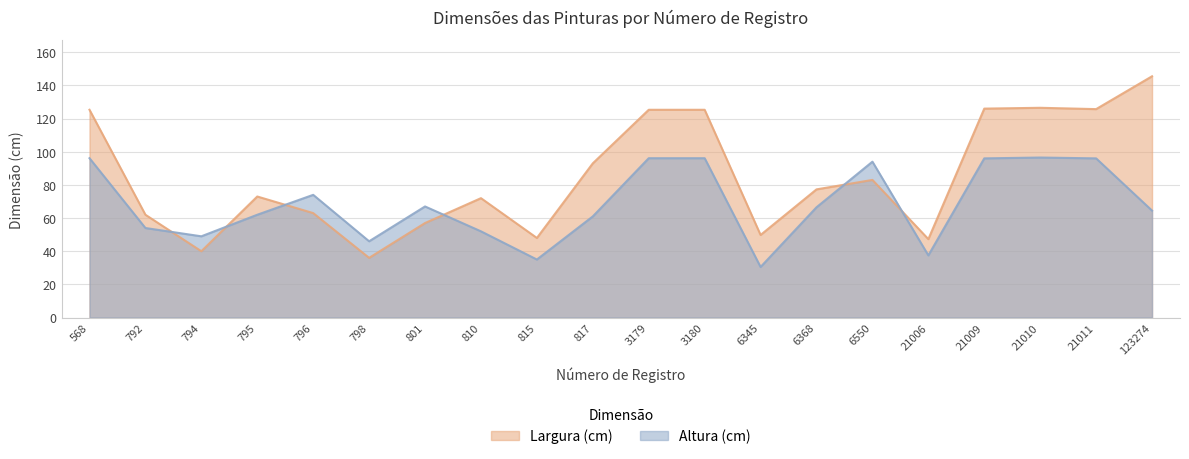

Which has a higher value, 21006 or 794?

21006